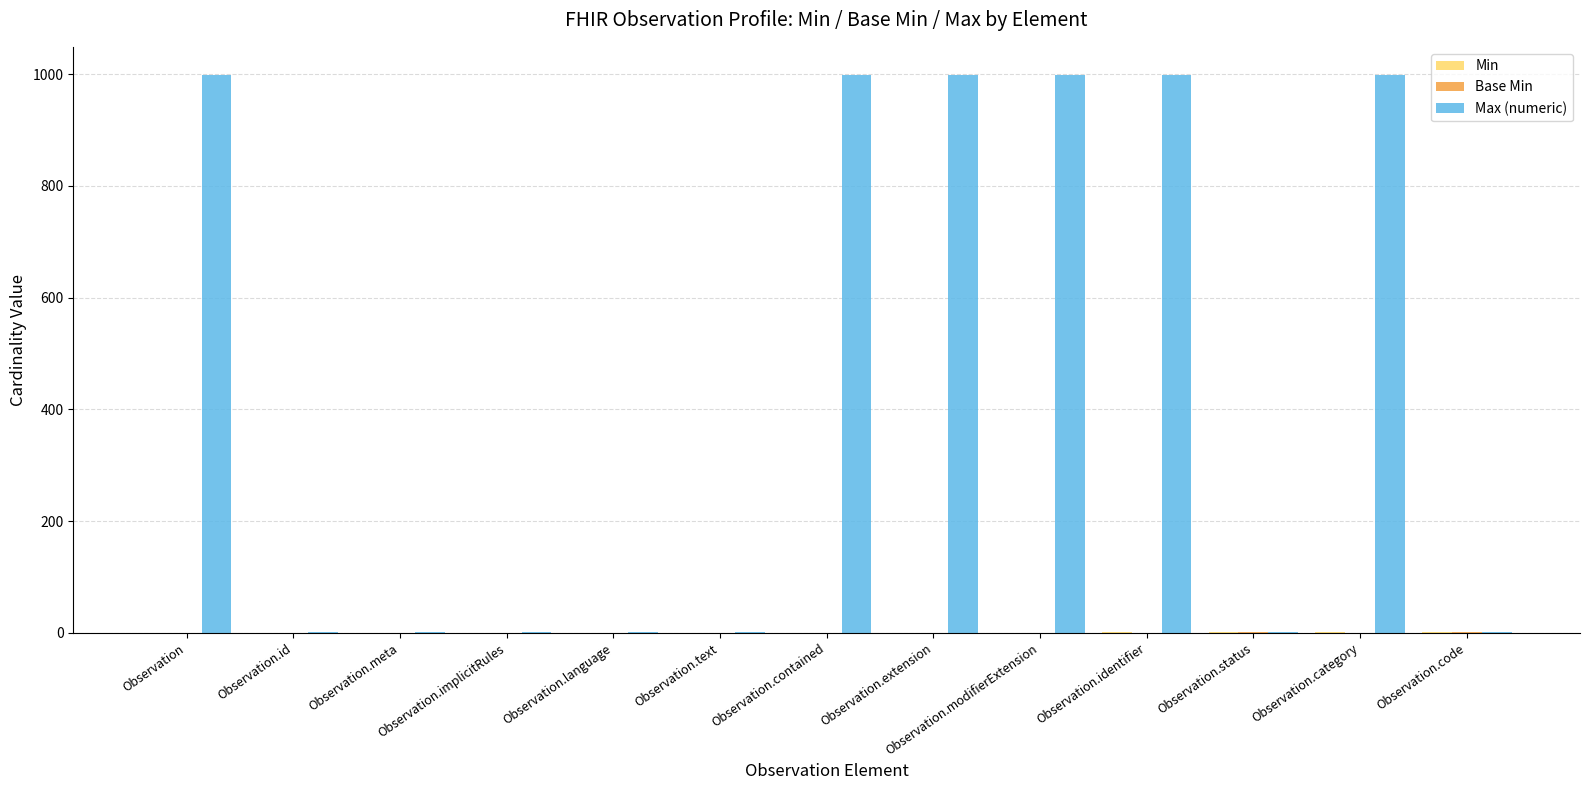

What is the highest value of the Max (numeric) series?

999